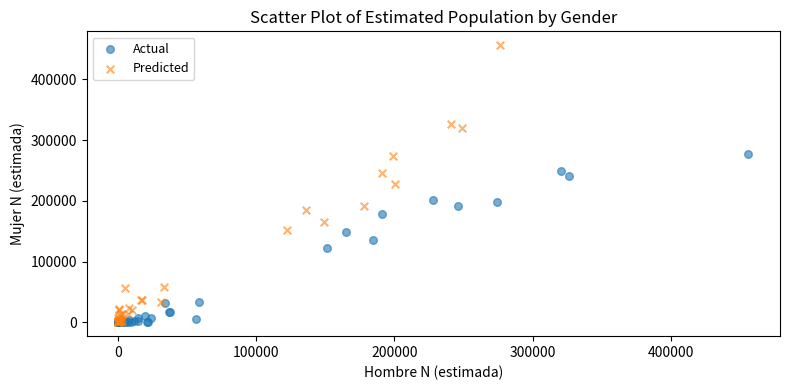

Which series contains the highest Y value?

Predicted